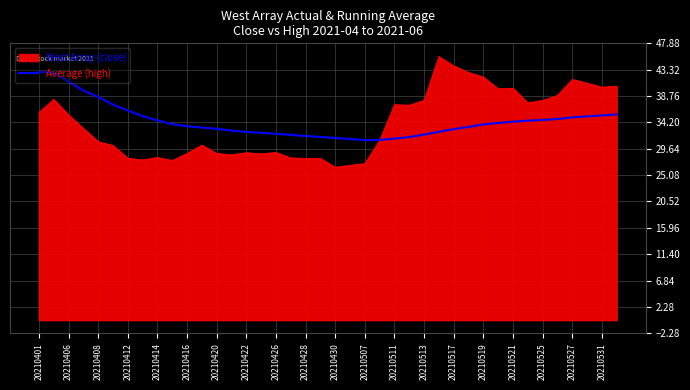

What is the highest value of the Average (high) series?

43.0